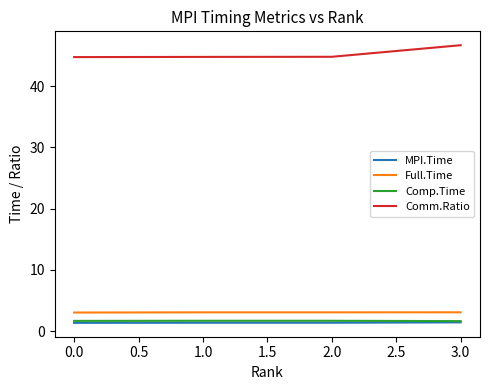

The value of Full.Time at 3.0 is 3.1. True or false?

True